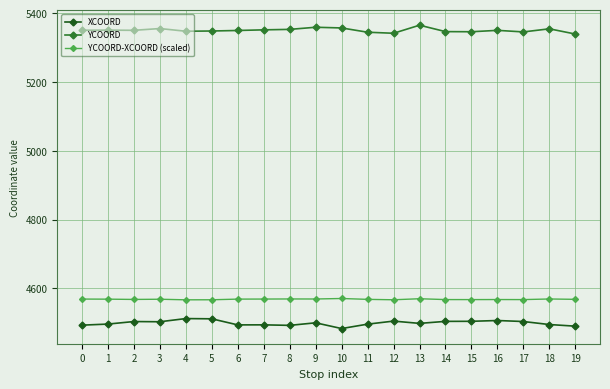

What is the difference between the highest and lowest values at 5?

837.1